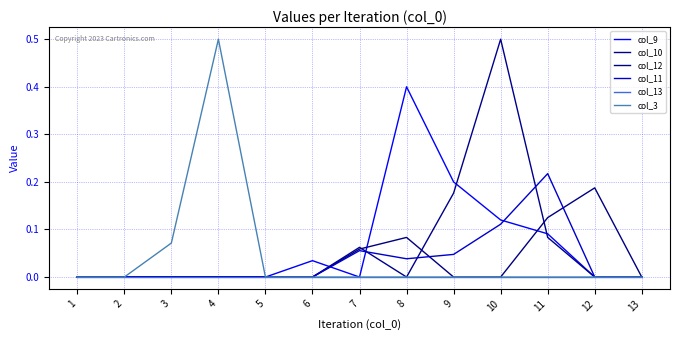

At which category does col_10 reach its first local valley?

8